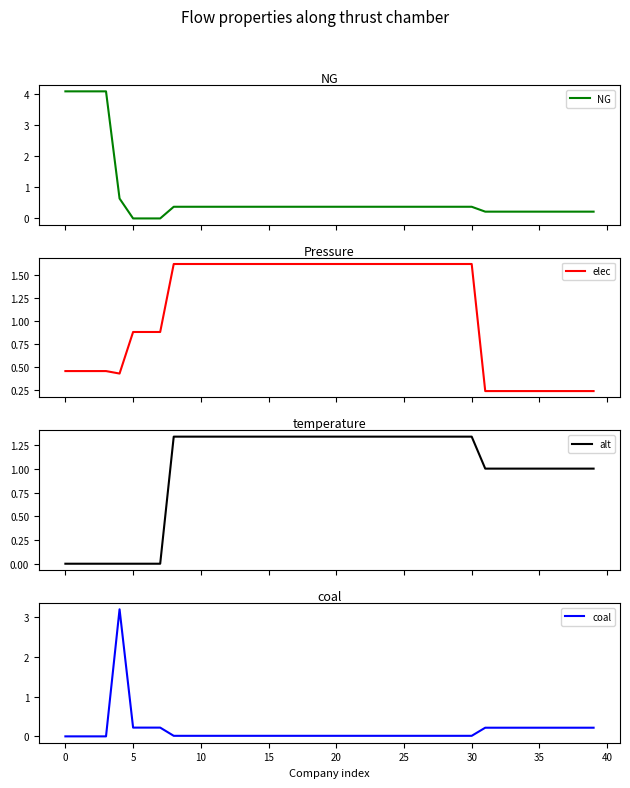

At how many categories does at least one series exceed 1?

37